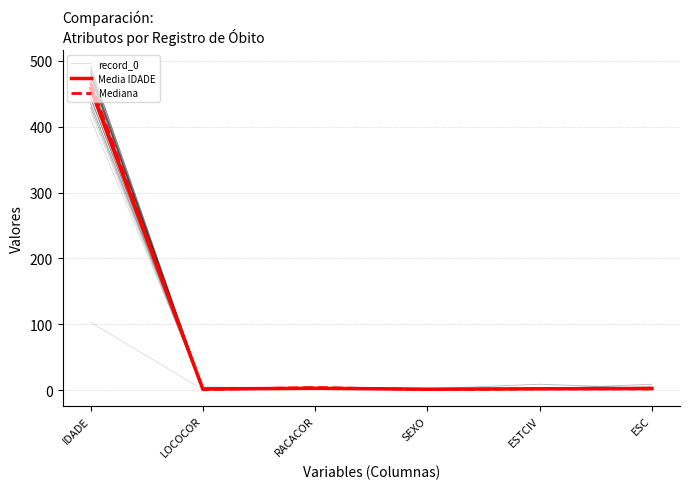

What is the label of the 2nd point from the right?

ESTCIV